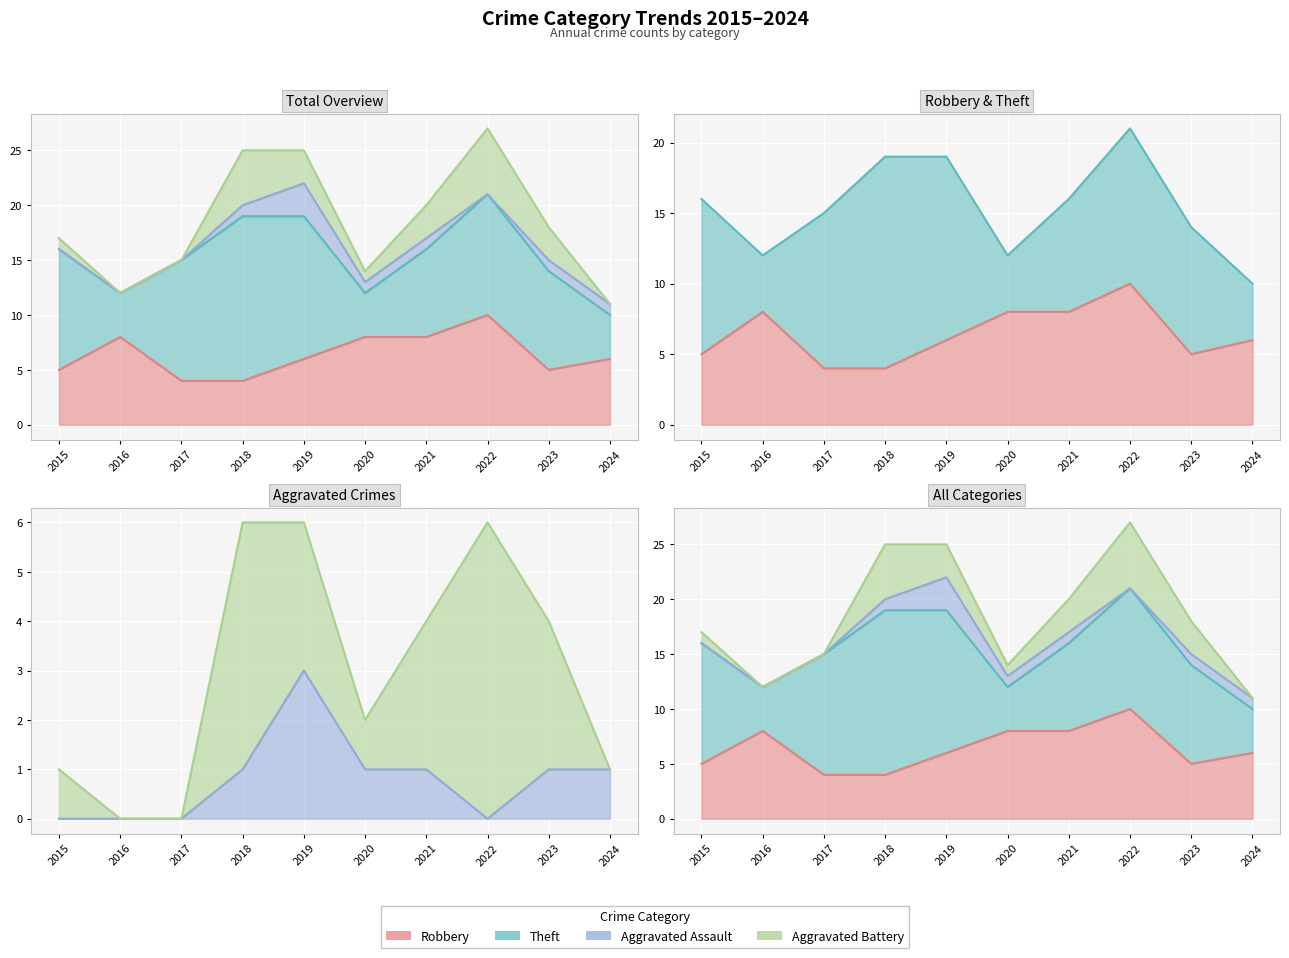

In Total, how many points are higher than both neighbors (excluding endpoints)?

1